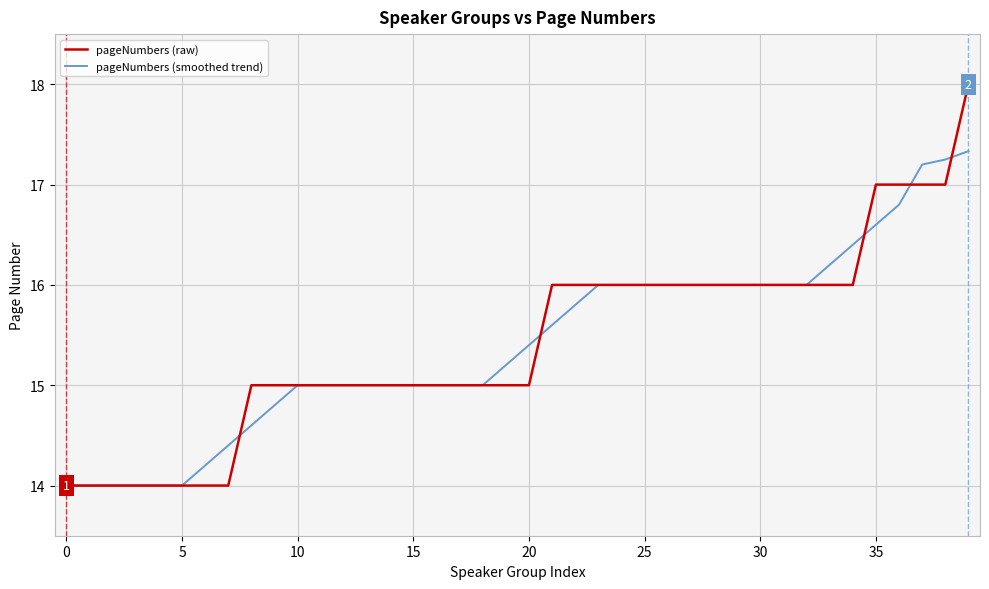

Rank the series by their maximum value, from lowest to highest.

pageNumbers (smoothed trend), pageNumbers (raw)